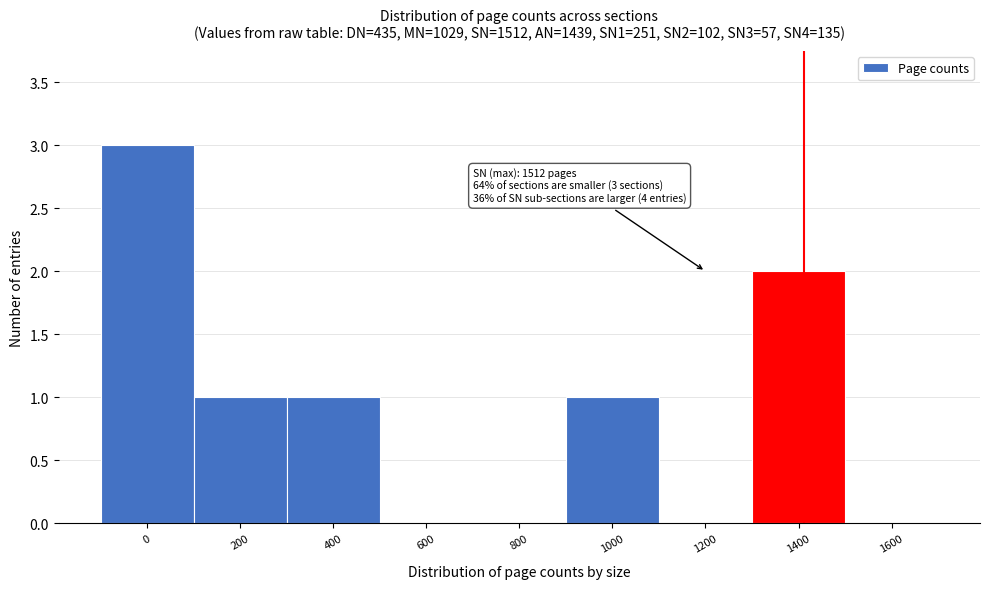

Reading left to right, list all the values displayed in this chart.

0=3	200=1	400=1	600=0	800=0	1000=1	1200=0	1400=2	1600=0